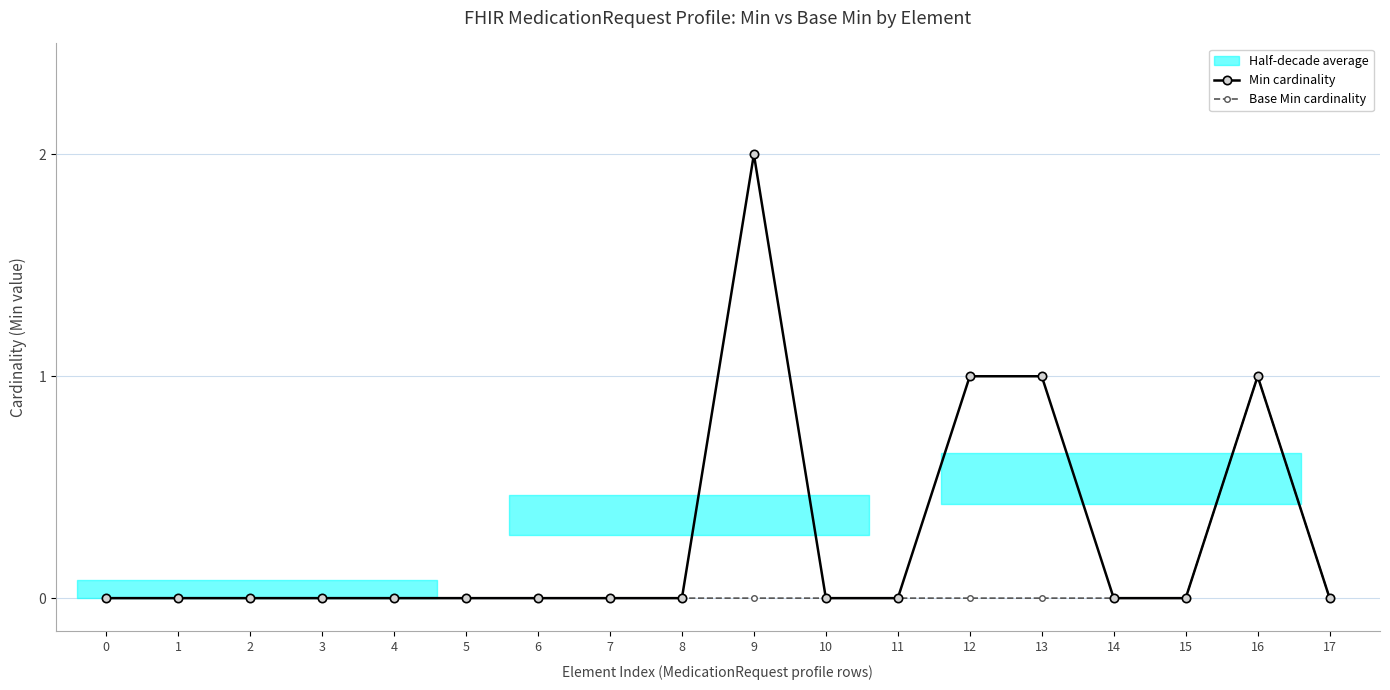

True or false: Min cardinality has more than 0 interior local peaks.

True